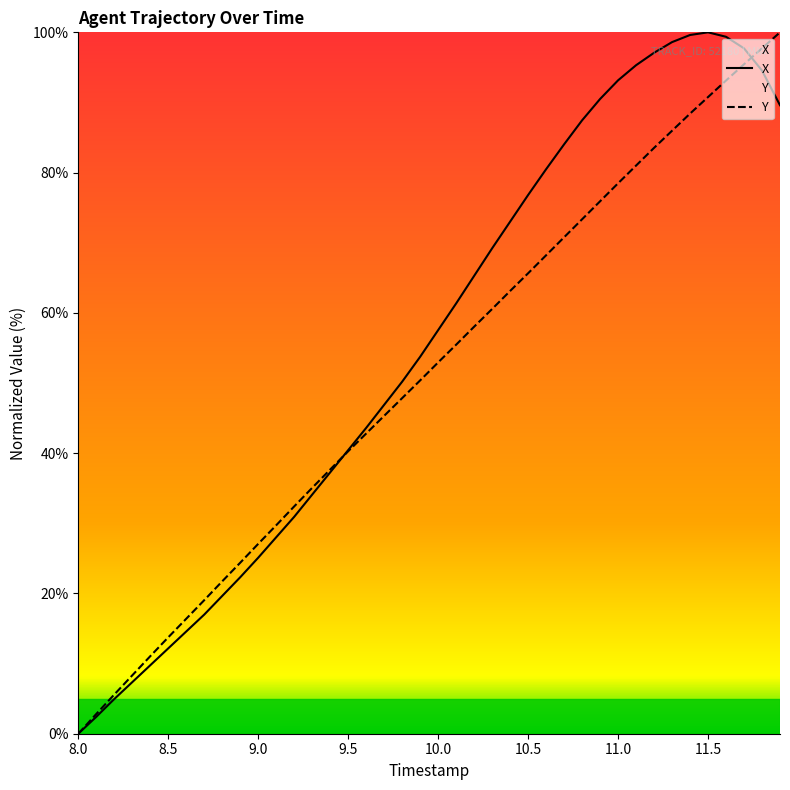

How many values in X are above zero?

39